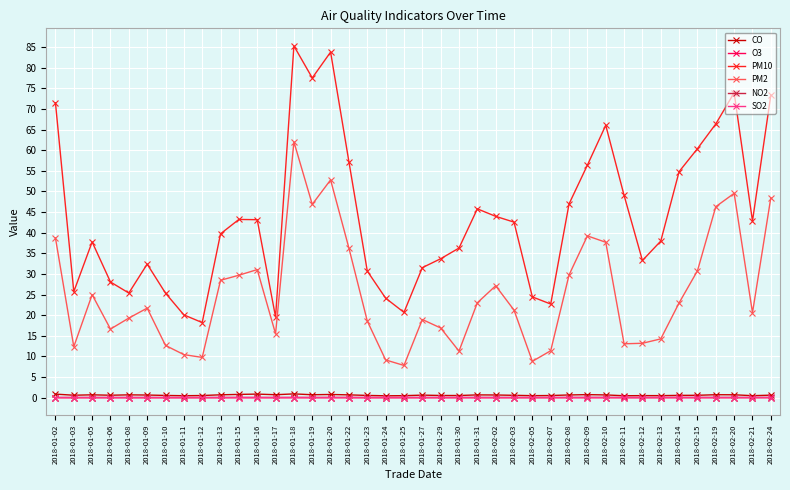

The value of O3 at 2018-02-21 is 0.0. True or false?

True